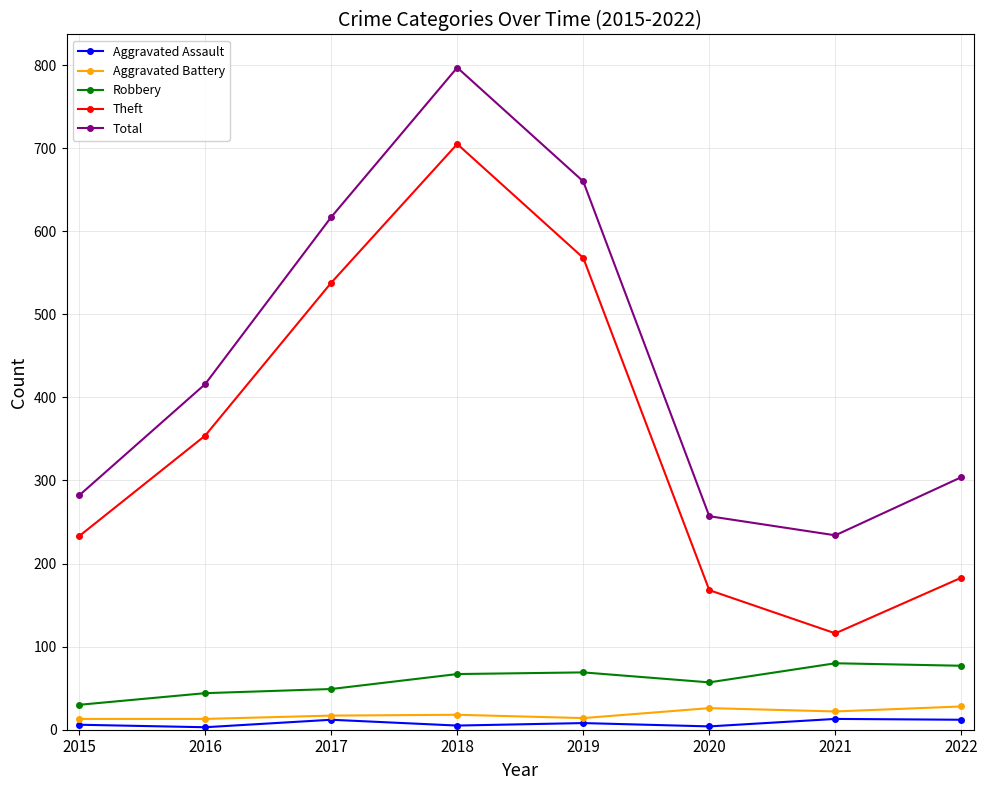

Rank the series by their maximum value, from highest to lowest.

Total, Theft, Robbery, Aggravated Battery, Aggravated Assault